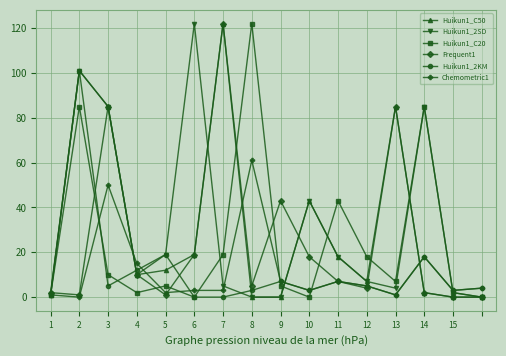

At how many categories does at least one series exceed 82?

7